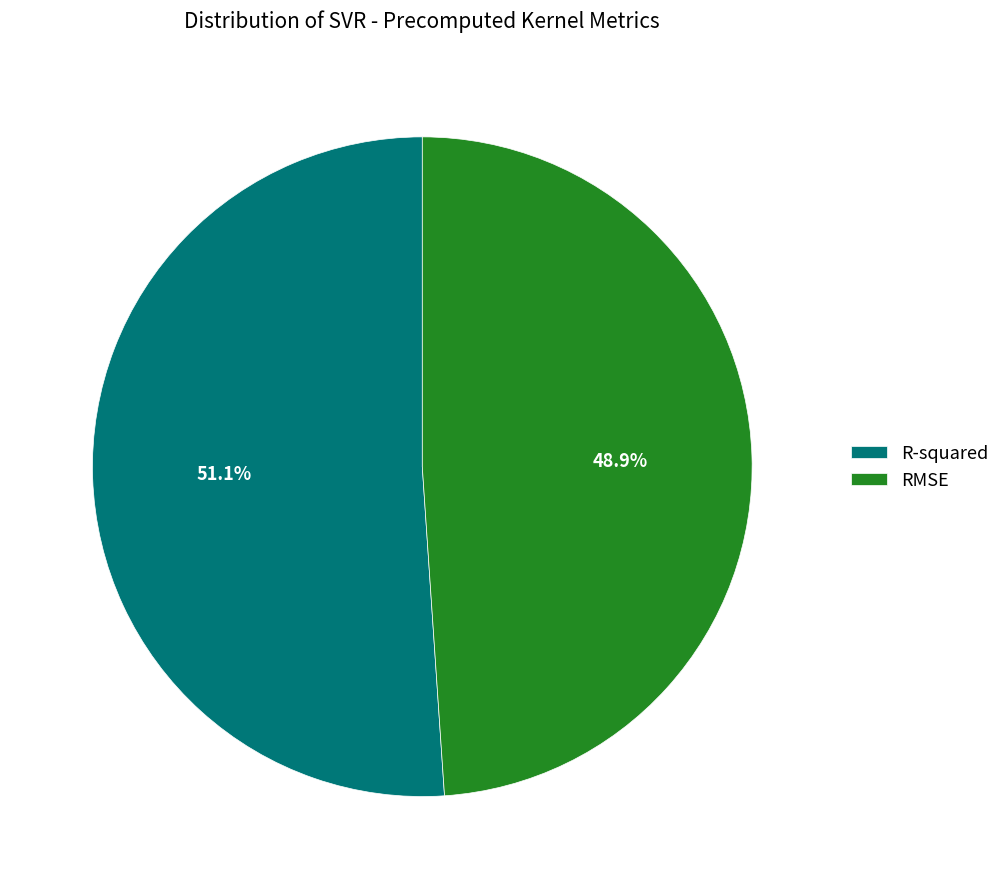

To the nearest percent, what is the difference between the largest and smallest slice percentages?

2%